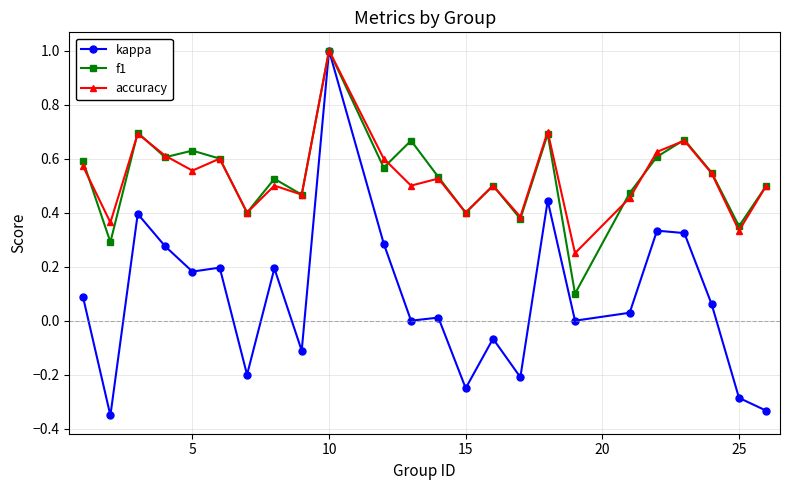

What is the maximum value shown in the chart?

1.0